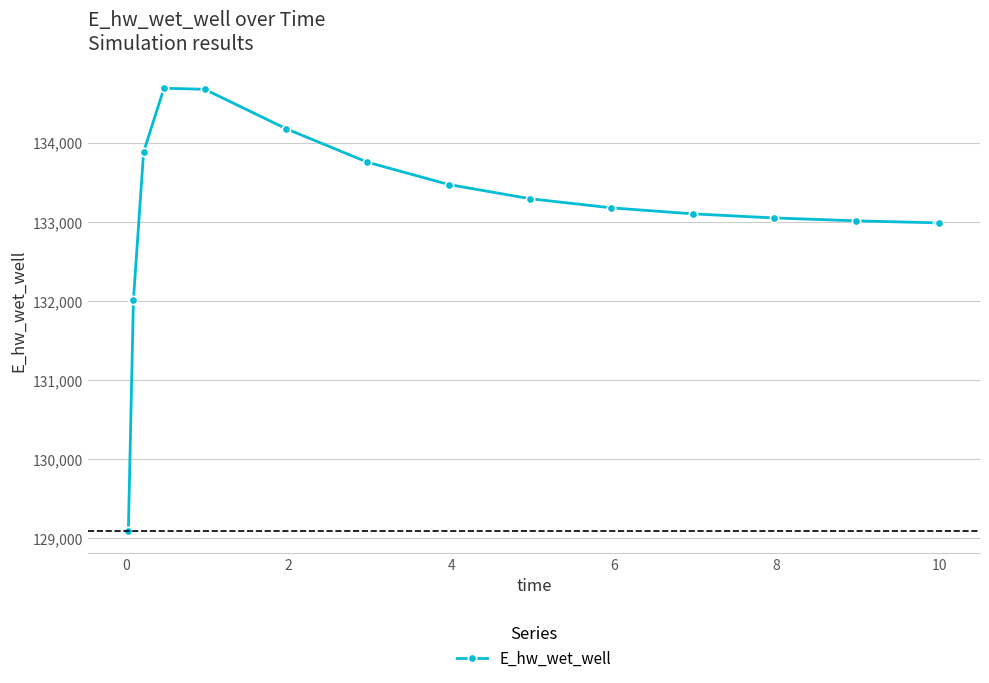

What is the value of the 4th point from the left?

134686.1